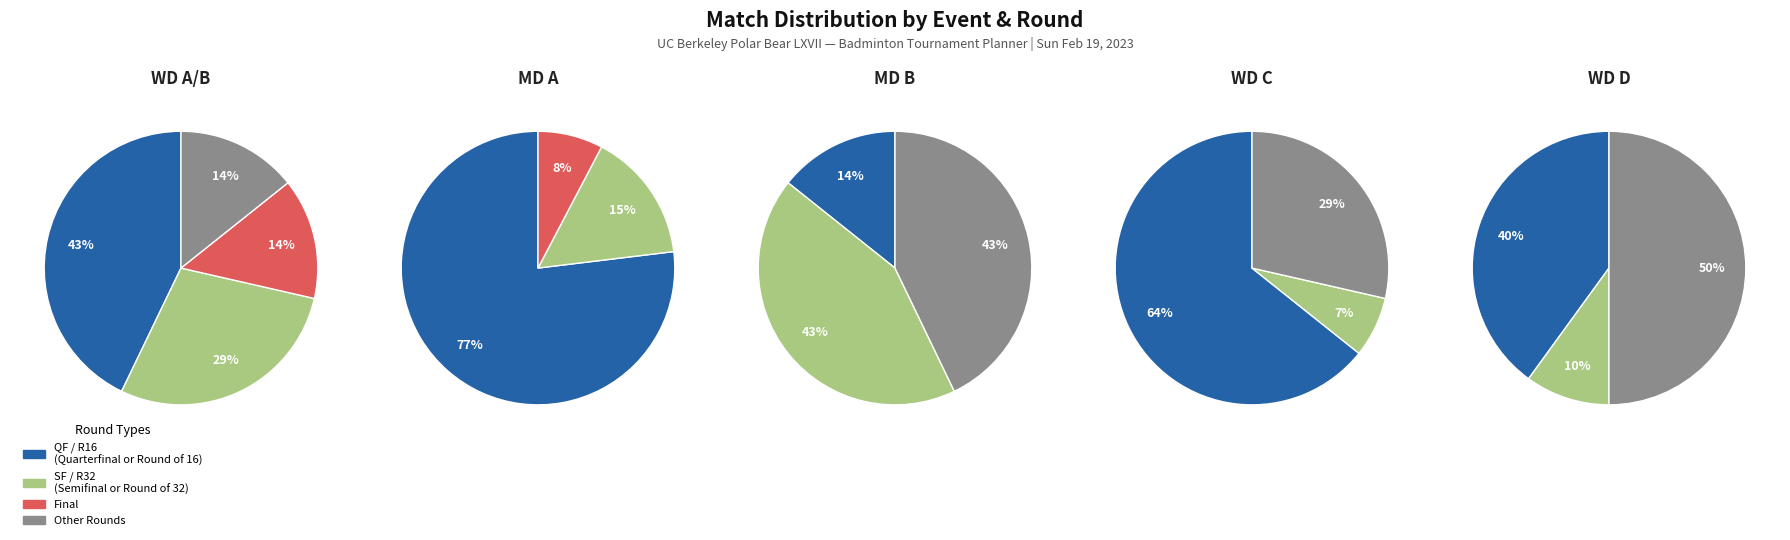

Which has a higher value, MD B or MD A?

MD B